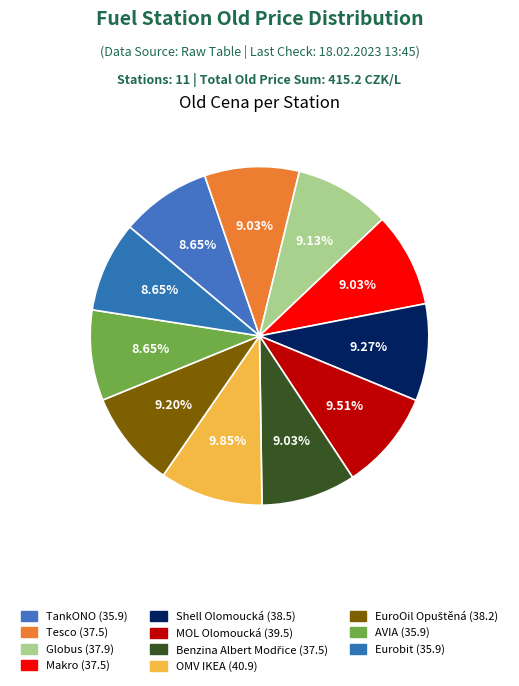

Count the number of slices in the pie.

11